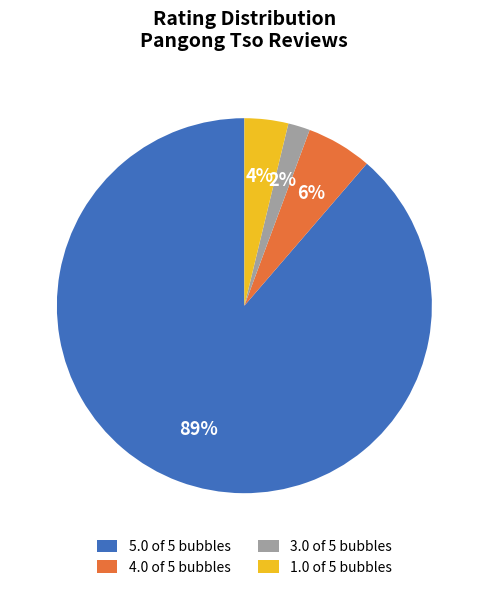

Is there any slice that represents more than half of the pie?

Yes